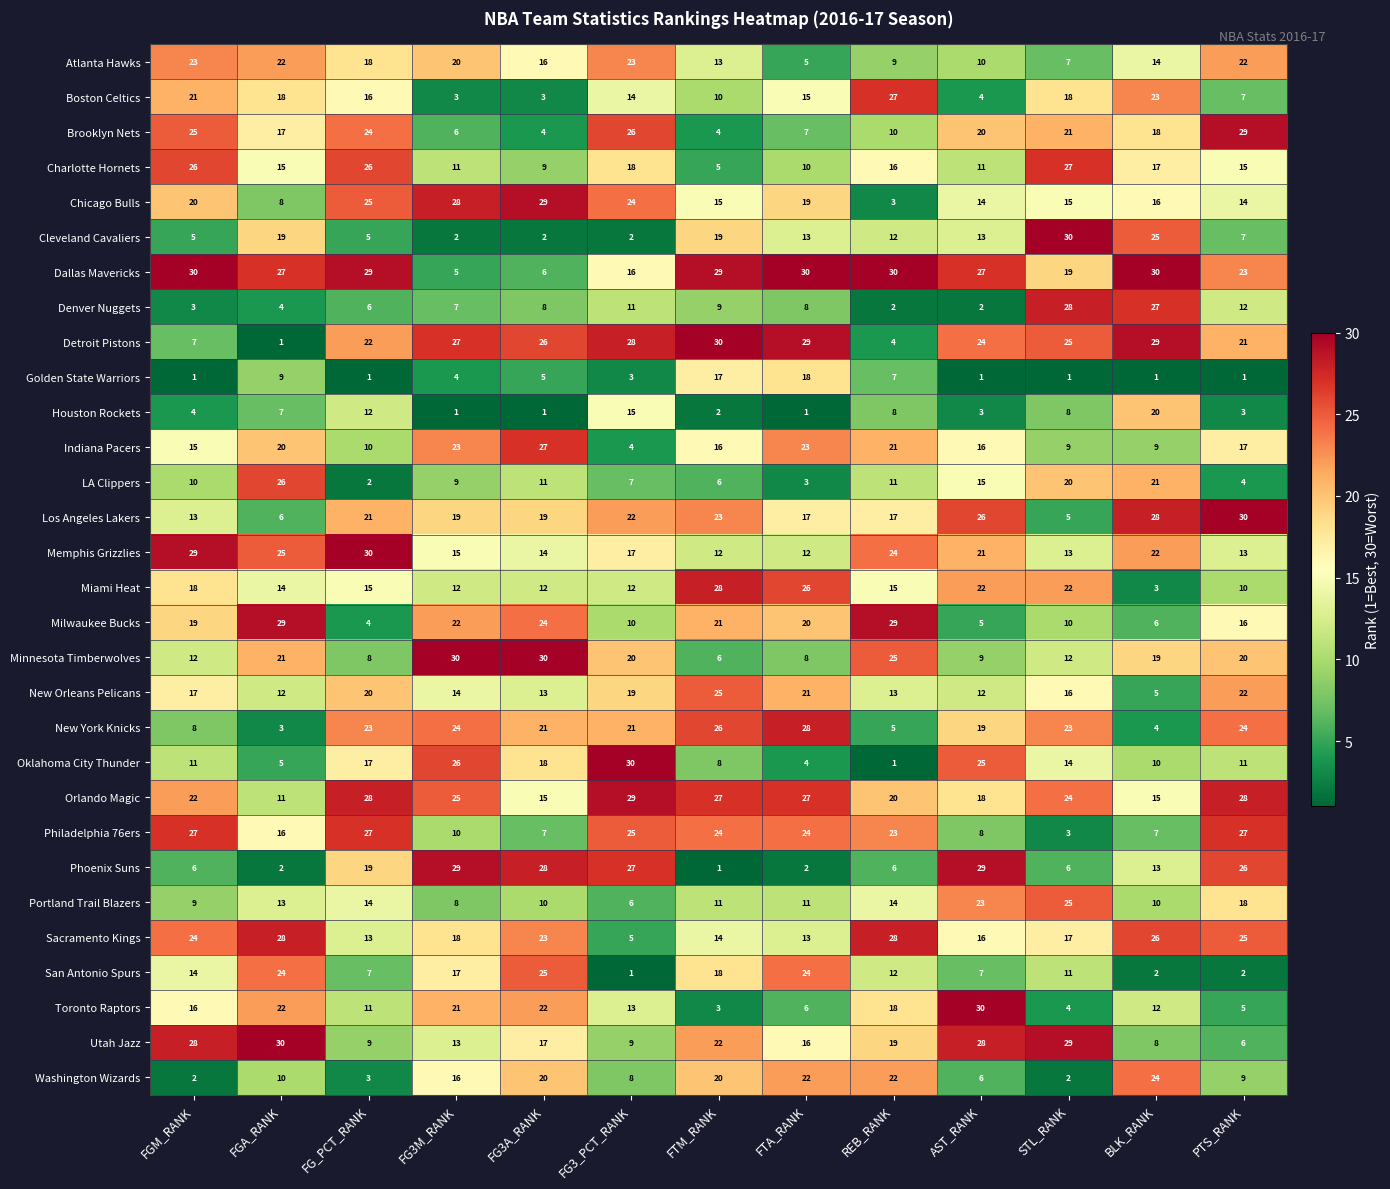

How many values in the Utah Jazz series are below 17?

6